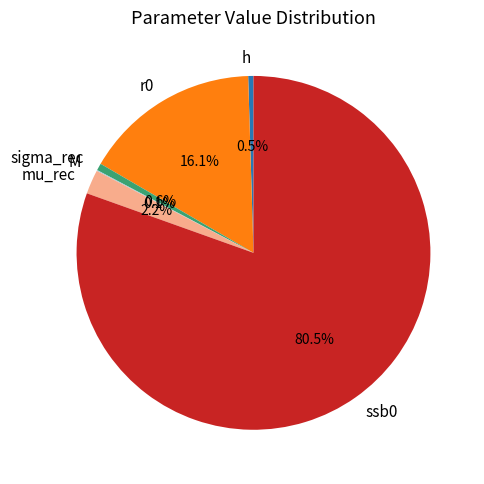

To the nearest percent, what percentage of the pie is sigma_rec?

1%